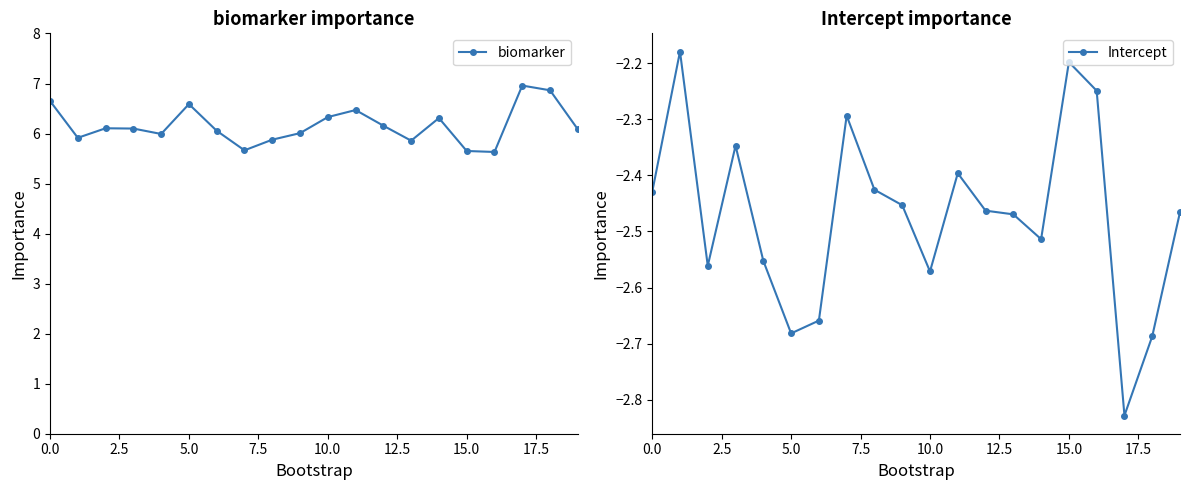

True or false: Intercept has more than 1 interior local peaks.

True